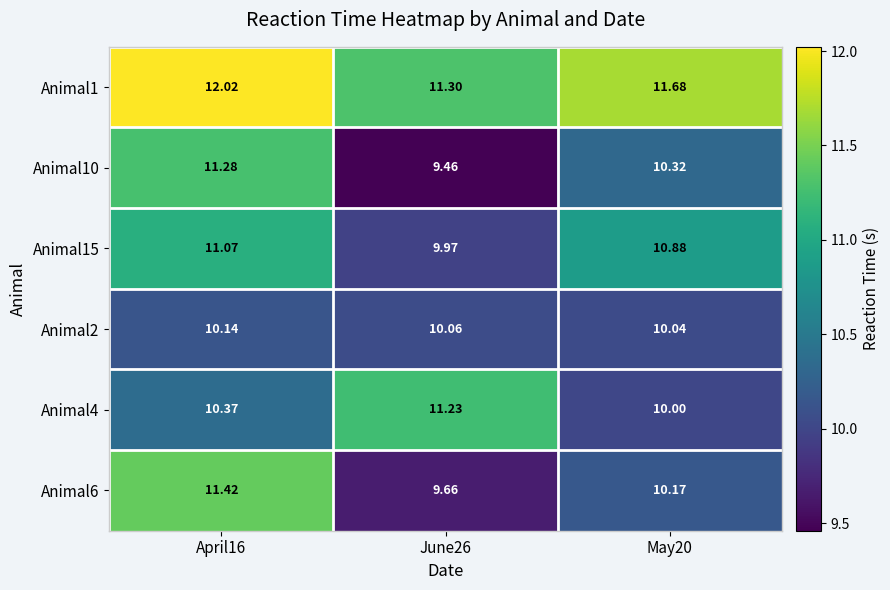

Is the value of Animal1 at June26 greater than the value of Animal15 at June26?

Yes